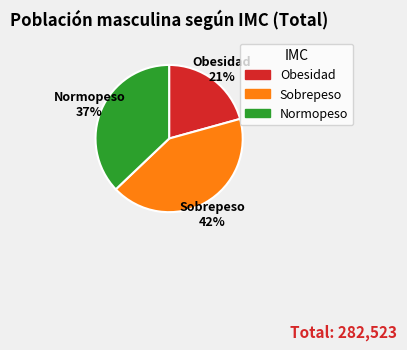

Count the number of slices in the pie.

3